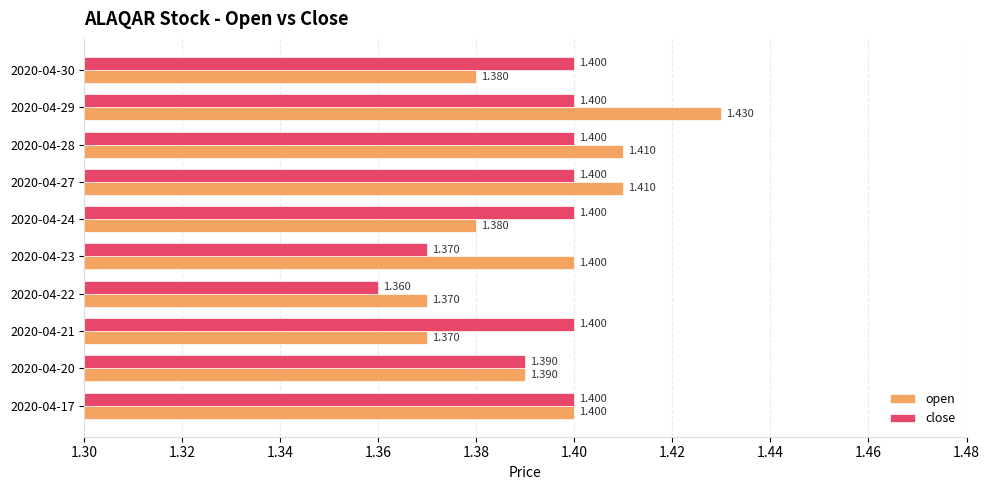

Which series has the widest spread of values?

open